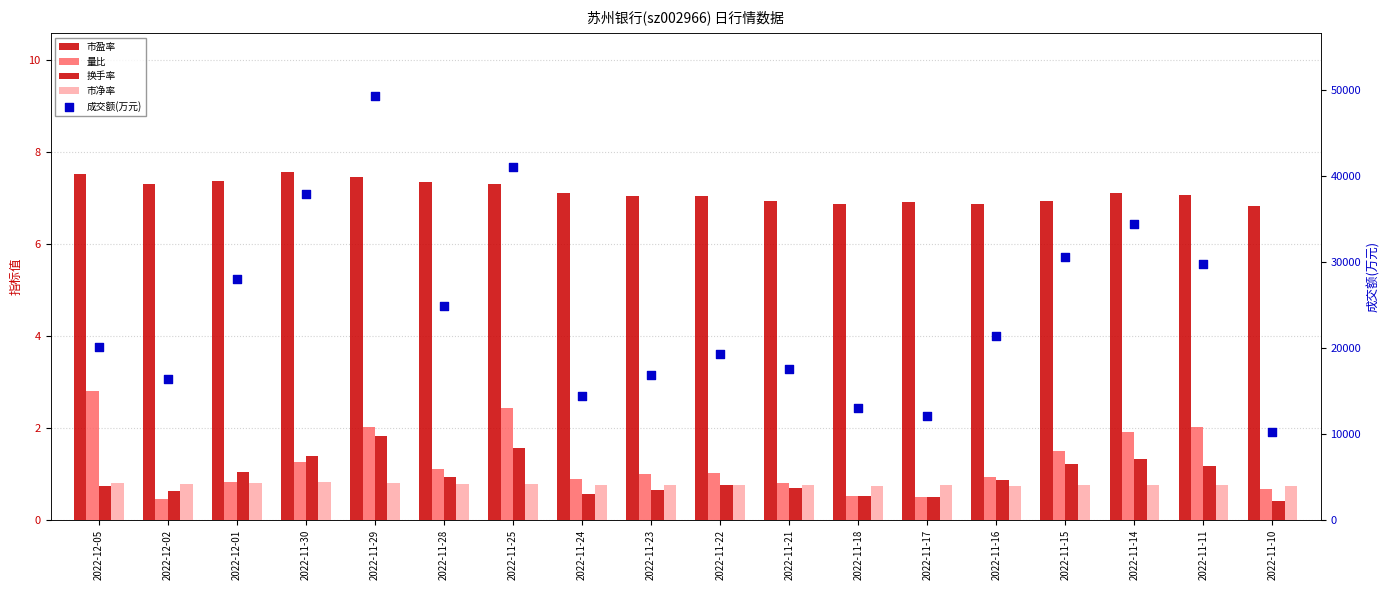

What are all the series names shown in the legend?

市盈率, 量比, 换手率, 市净率, 成交额(万元)